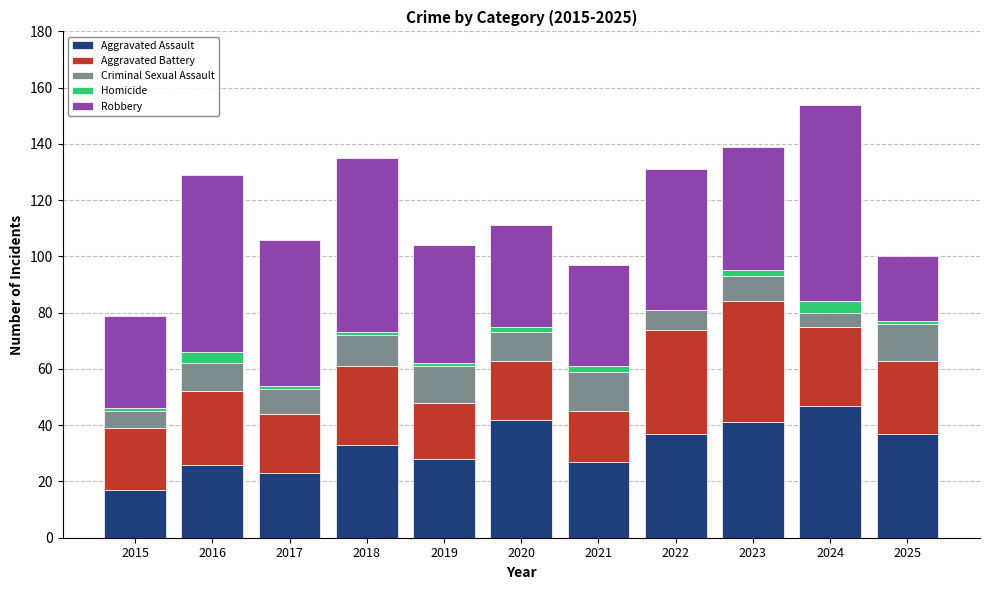

The Aggravated Assault series shows 41 at 2023. True or false?

True